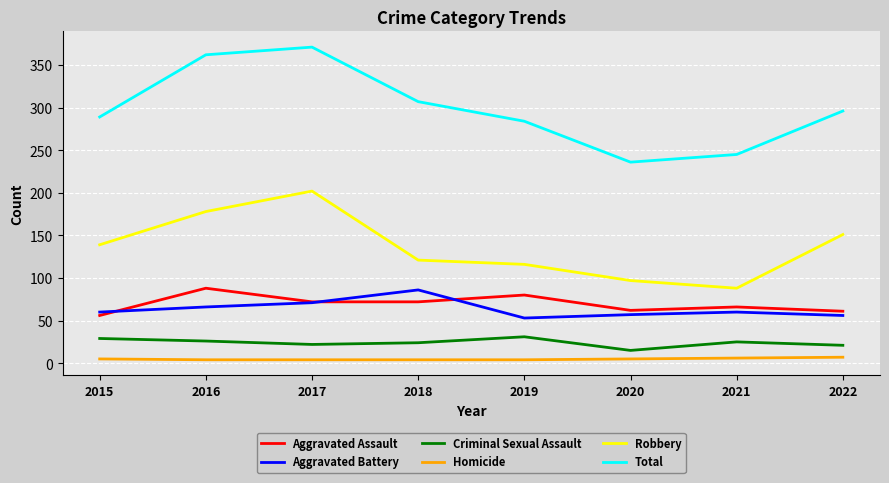

What is the spread (max minus min) of values at 2021?

239